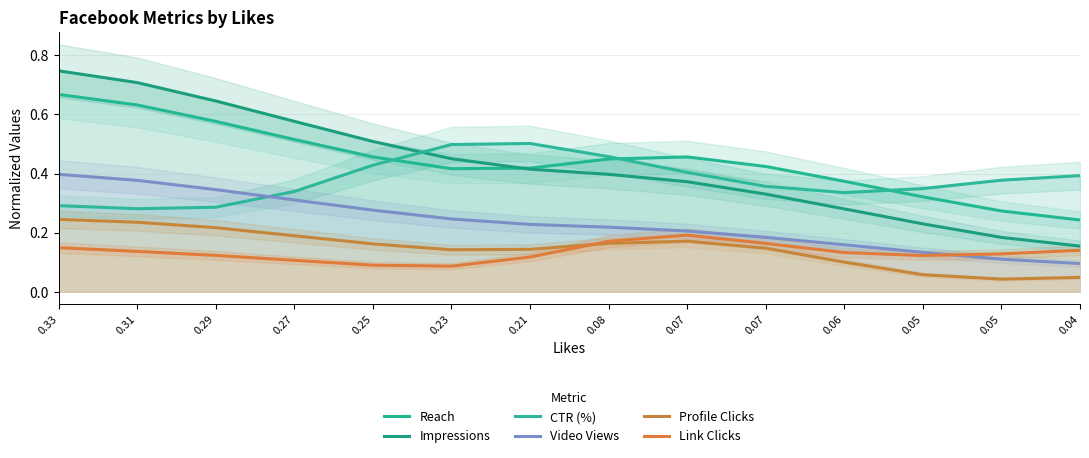

Rank the series by their maximum value, from lowest to highest.

Link Clicks, Profile Clicks, Video Views, CTR (%), Reach, Impressions